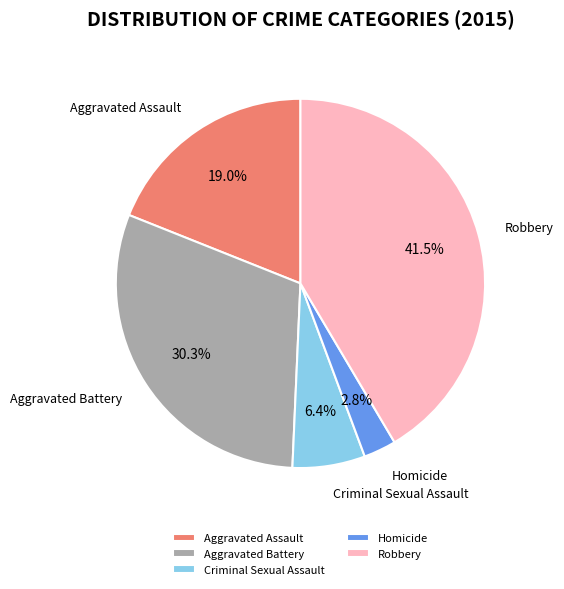

The Criminal Sexual Assault slice represents 6% of the pie. True or false?

True